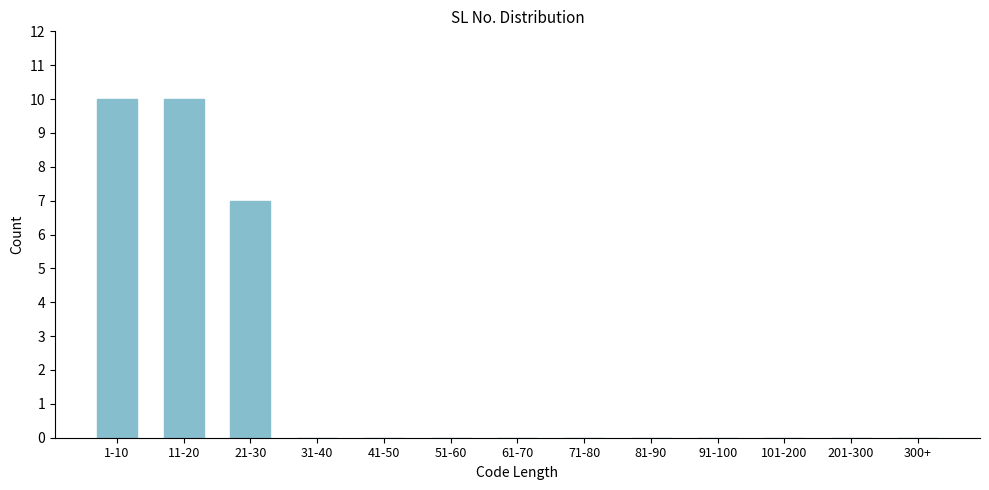

Reading right to left, list all the values displayed in this chart.

300+=0	201-300=0	101-200=0	91-100=0	81-90=0	71-80=0	61-70=0	51-60=0	41-50=0	31-40=0	21-30=7	11-20=10	1-10=10